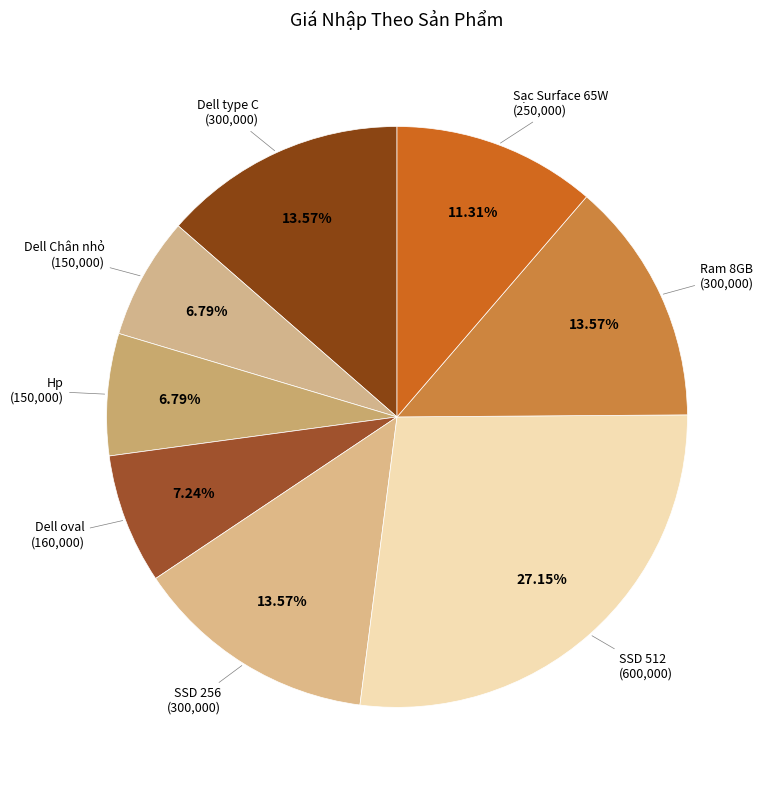

Does Ram 8GB represent more than half of the total?

No